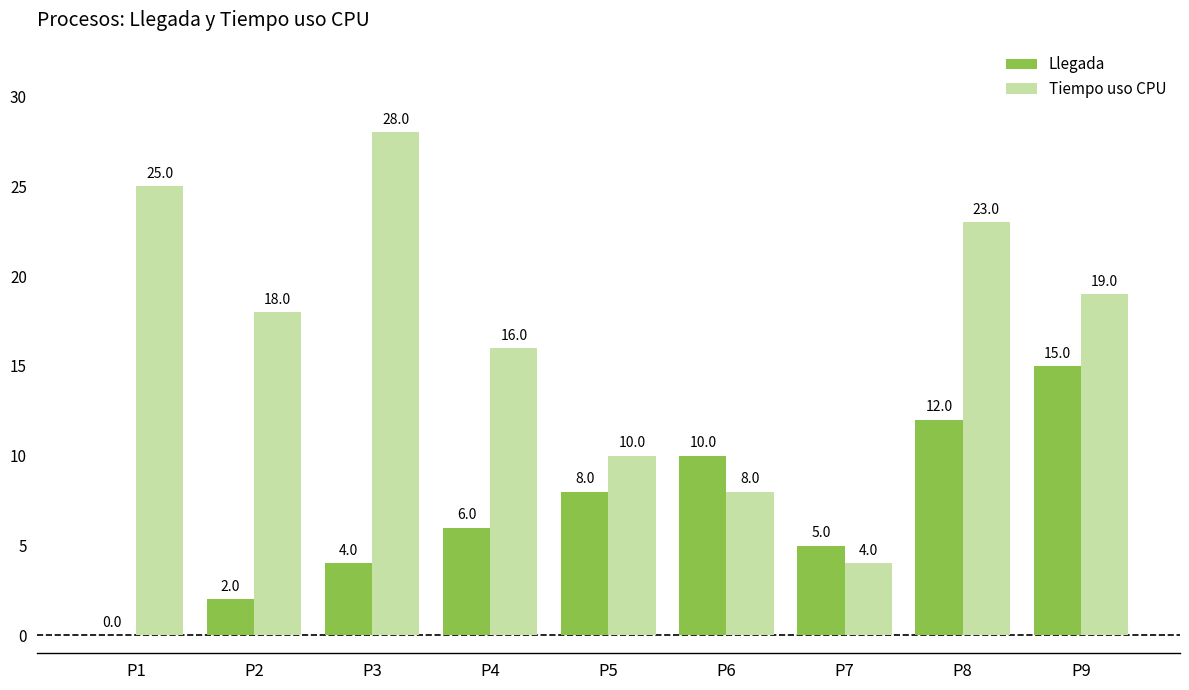

Which series has the largest total across all categories?

Tiempo uso CPU